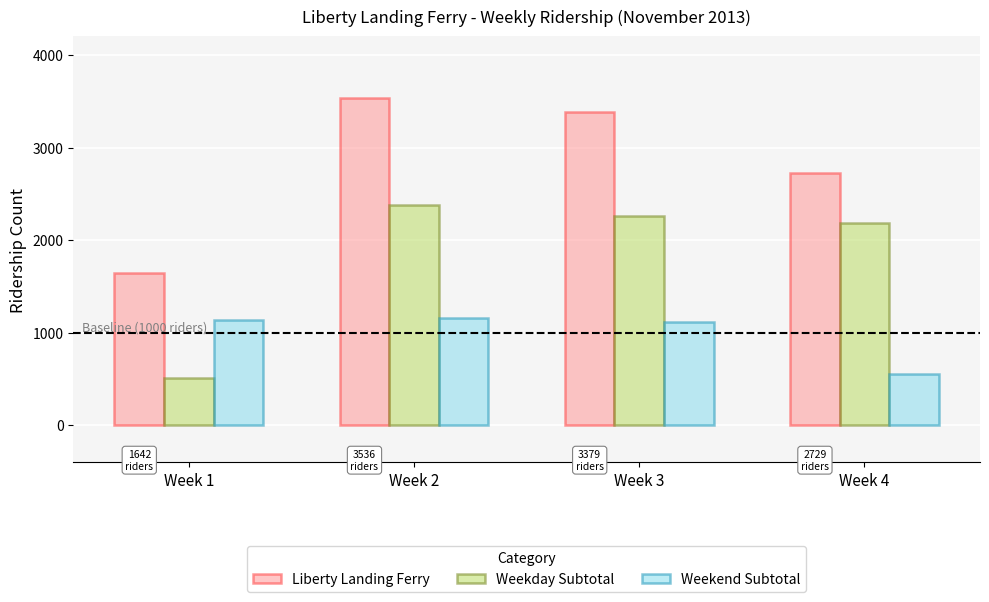

Which series has the largest total across all categories?

Liberty Landing Ferry